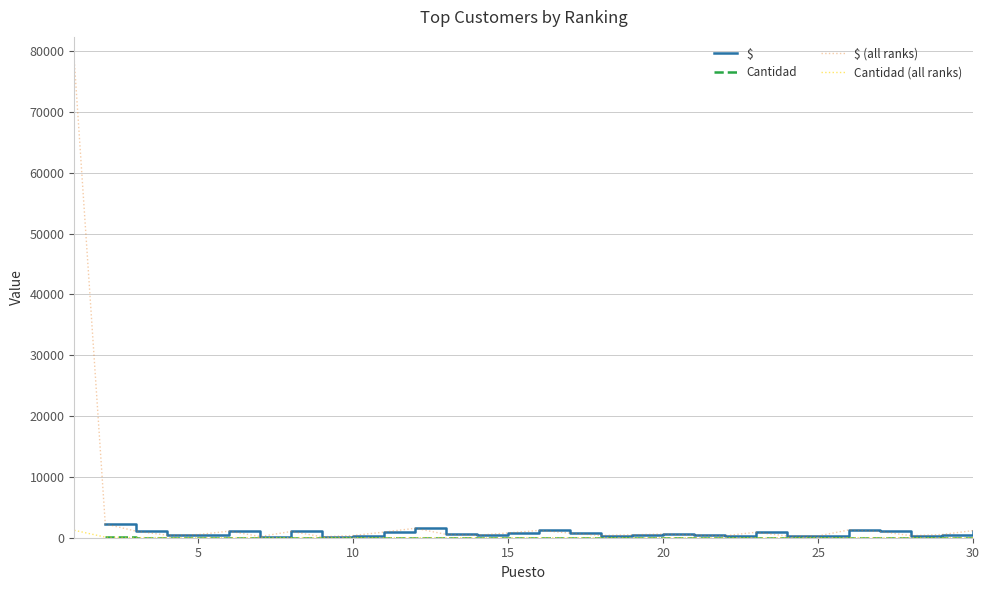

Reading left to right, extract all data points from this chart.

$: 78422.3	2270.0	1069.0	415.0	512.0	1080.0	200.0	1030.0	155.0	360.0	932.0	1557.2	550.0	406.0	785.0	1202.4	766.0	365.0	475.0	610.0	449.1	325.1	900.0	280.0	290.0	1285.0	1030.0	335.0	525.0	1170.0
Cantidad: 1222.0	97.0	24.0	24.0	21.0	21.0	20.0	18.0	13.0	12.0	12.0	11.0	11.0	10.0	10.0	10.0	9.0	9.0	8.0	8.0	8.0	8.0	8.0	7.0	7.0	7.0	7.0	7.0	7.0	7.0